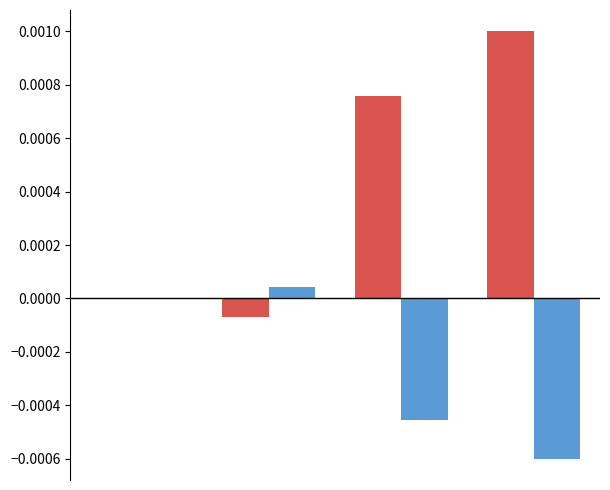

Are the bars horizontal?

No